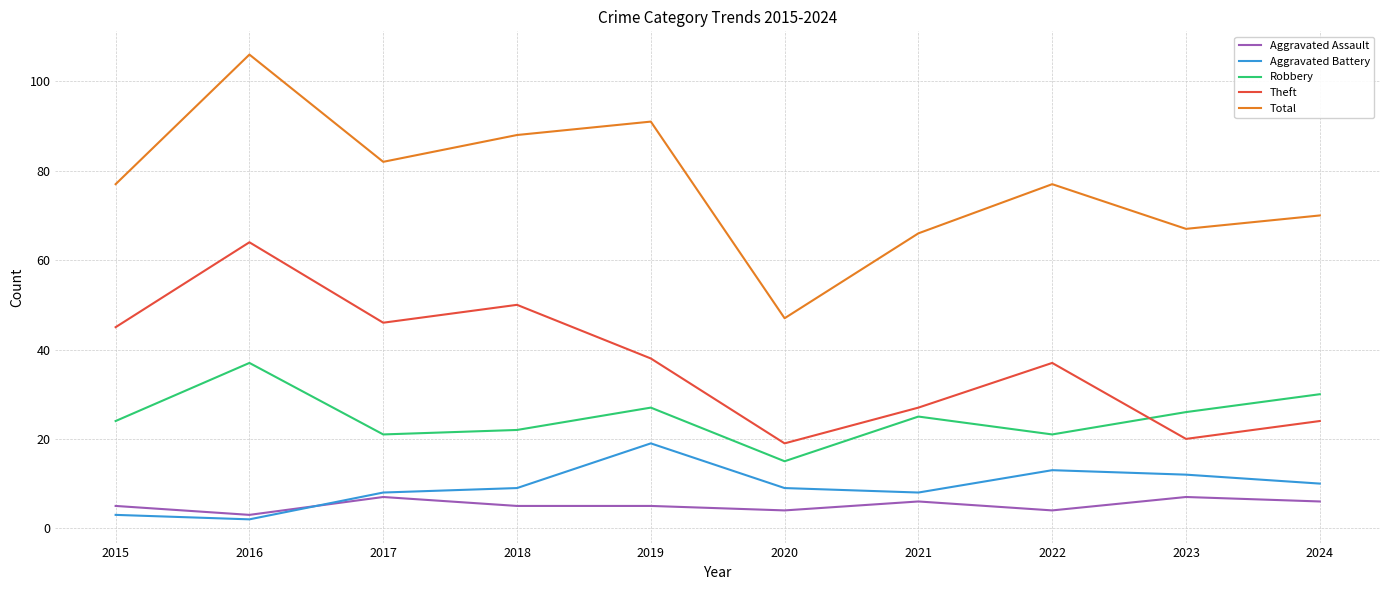

What is the maximum value for Total?

106